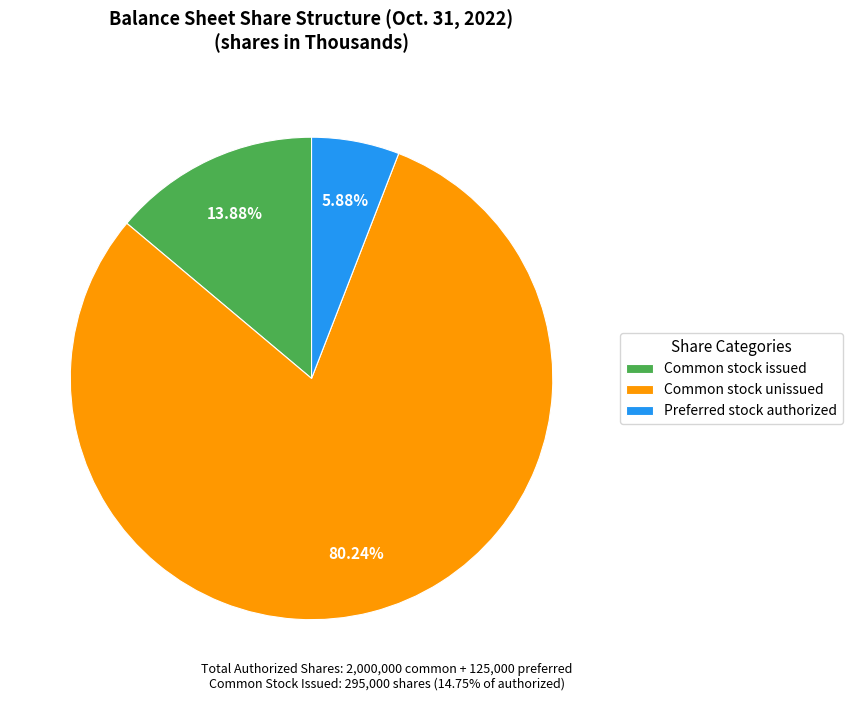

What is the majority slice?

Common stock unissued